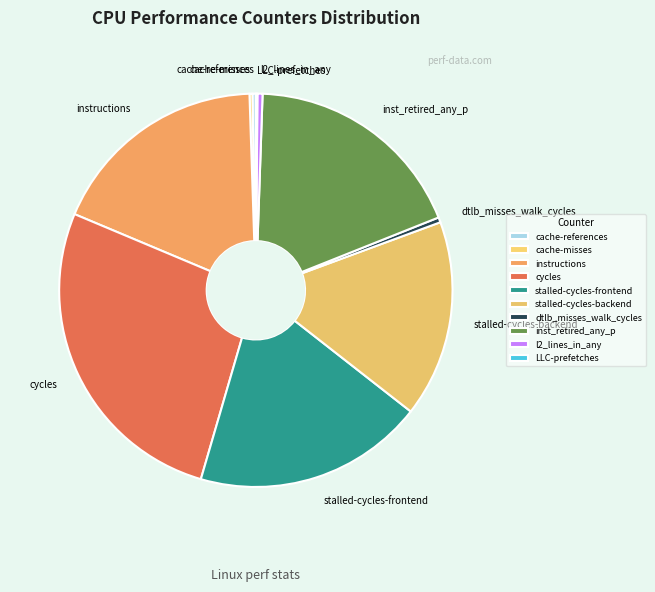

Which slice is the largest?

cycles